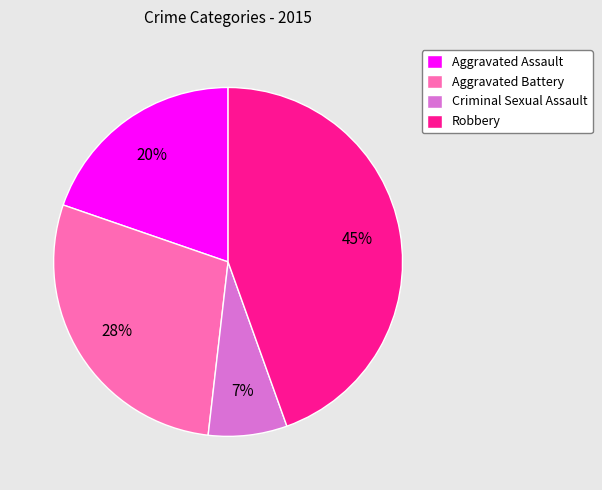

To the nearest percent, what is the combined percentage of Robbery and Aggravated Battery?

73%